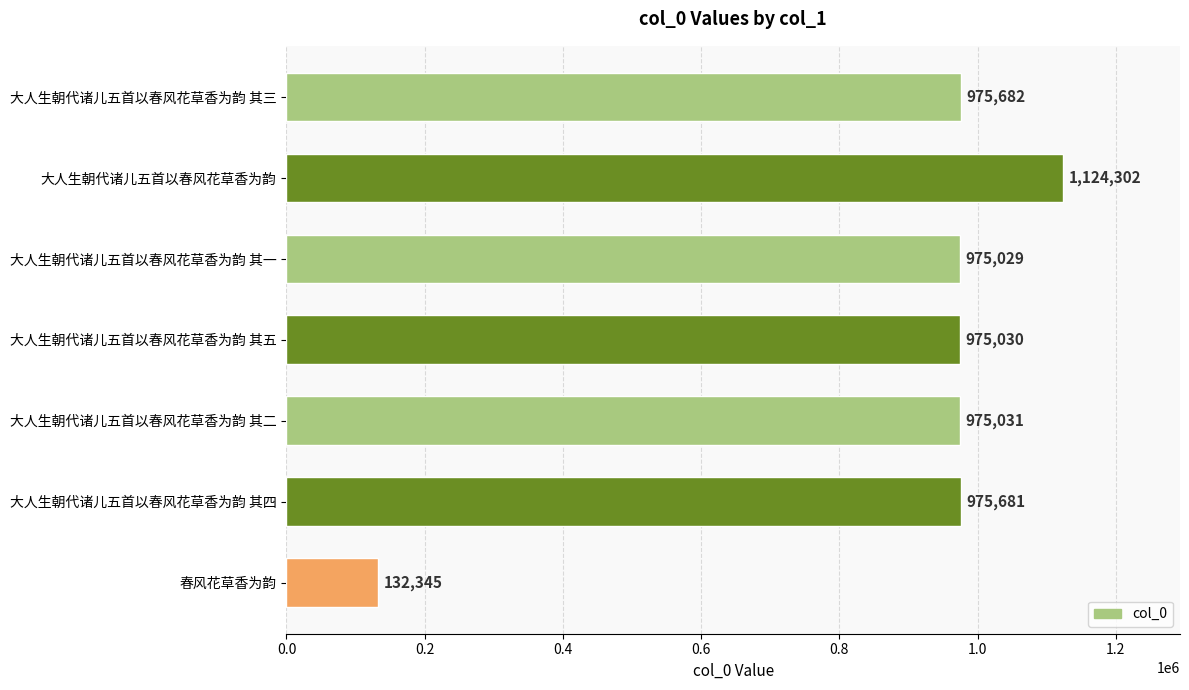

What is the label of the 2nd bar from the bottom?

大人生朝代诸儿五首以春风花草香为韵 其四